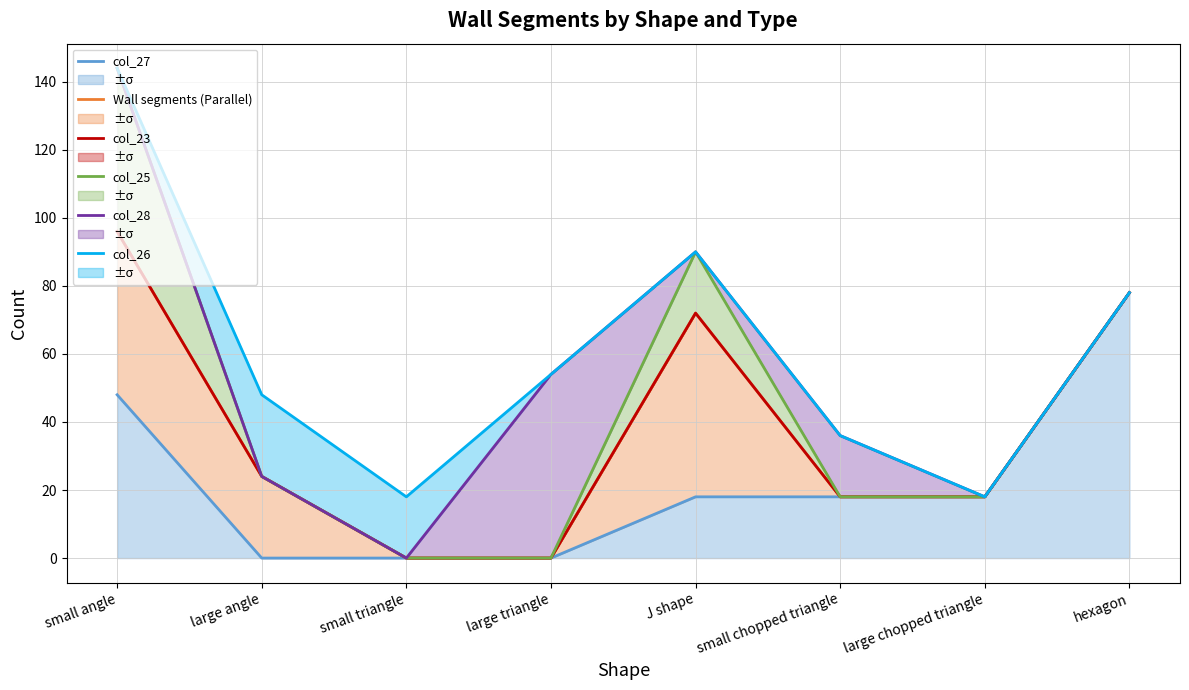

Which series has the largest total across all categories?

col_26